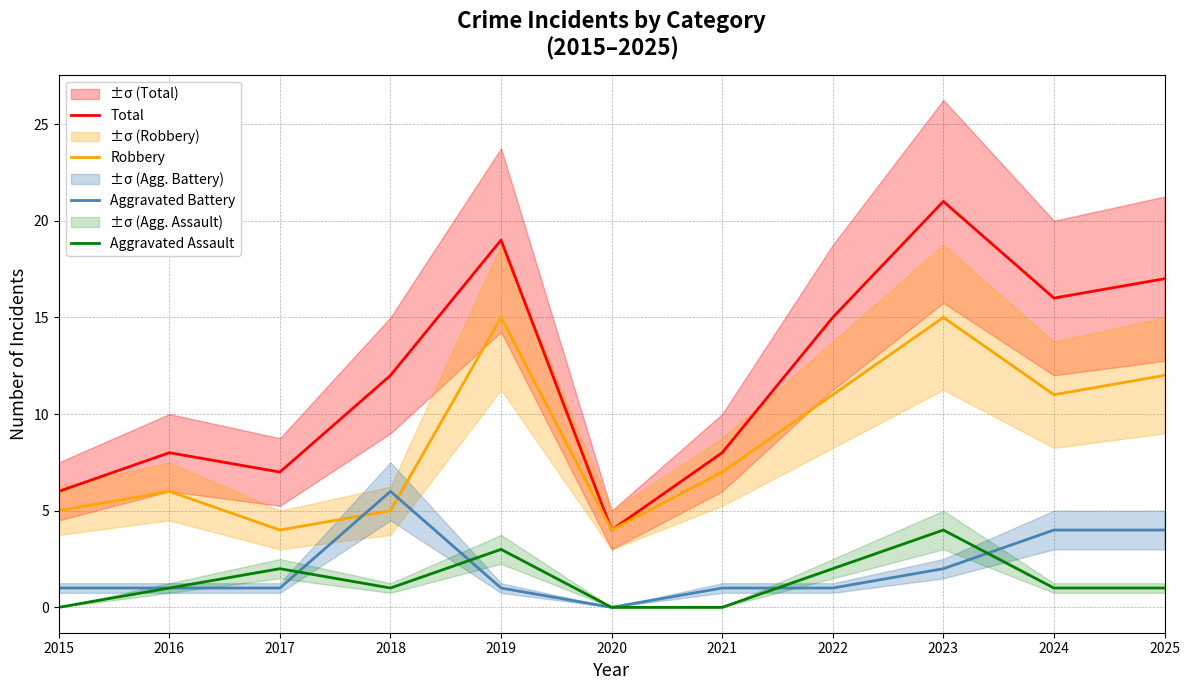

What is the value of the Total point at the 5th from the left?

19